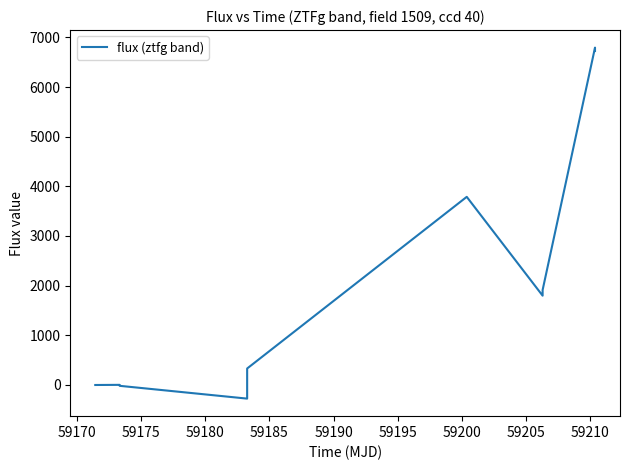

What is the greatest value displayed?

6794.6